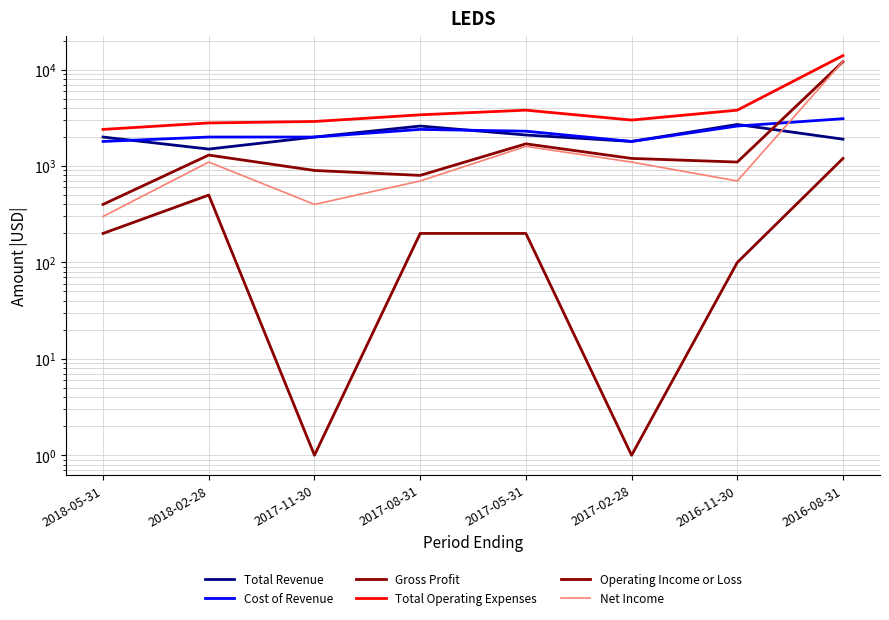

How many lines are shown in the chart?

6